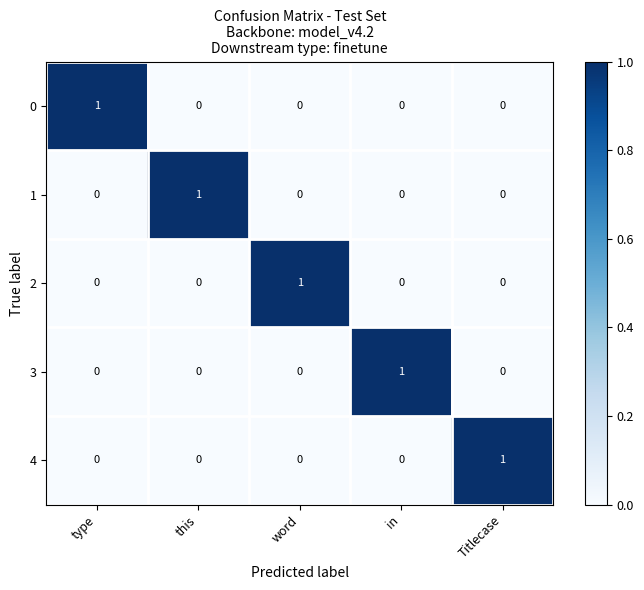

The 2 series shows 1 at word. True or false?

True